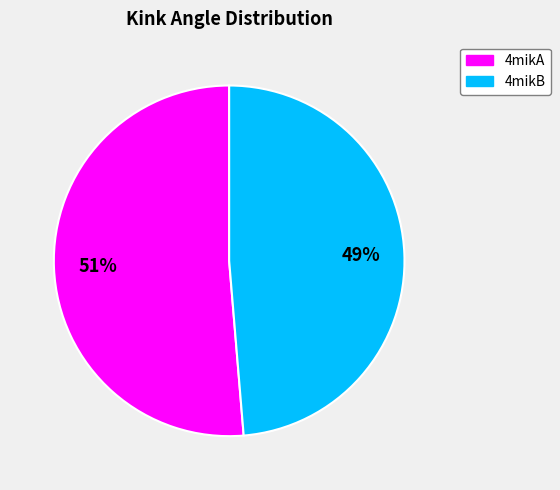

Is it true that 4mikB is 49% of the pie?

True